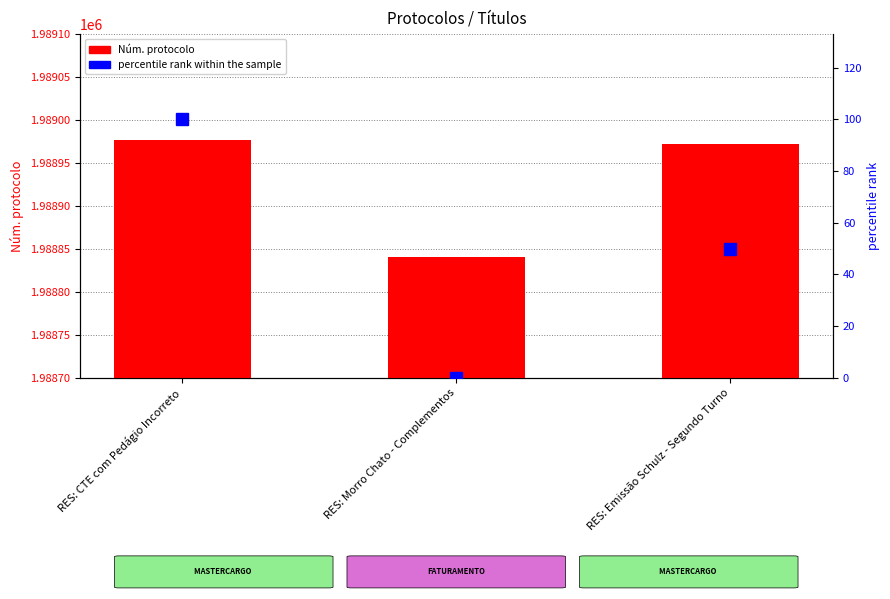

The value of Núm. protocolo at RES: CTE com Pedágio Incorreto is 1988977. True or false?

True